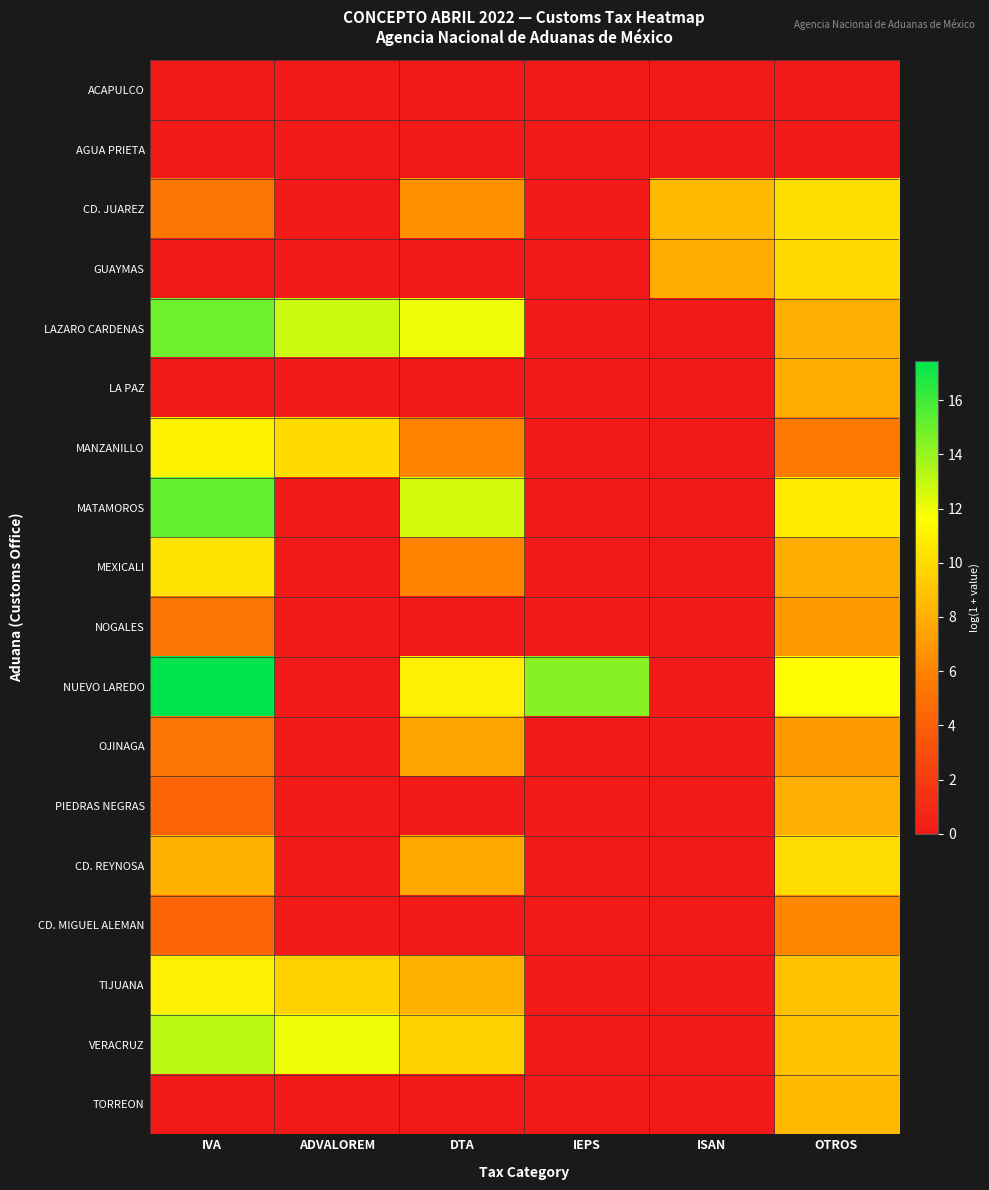

At which category is the sum across all series the highest?

OTROS